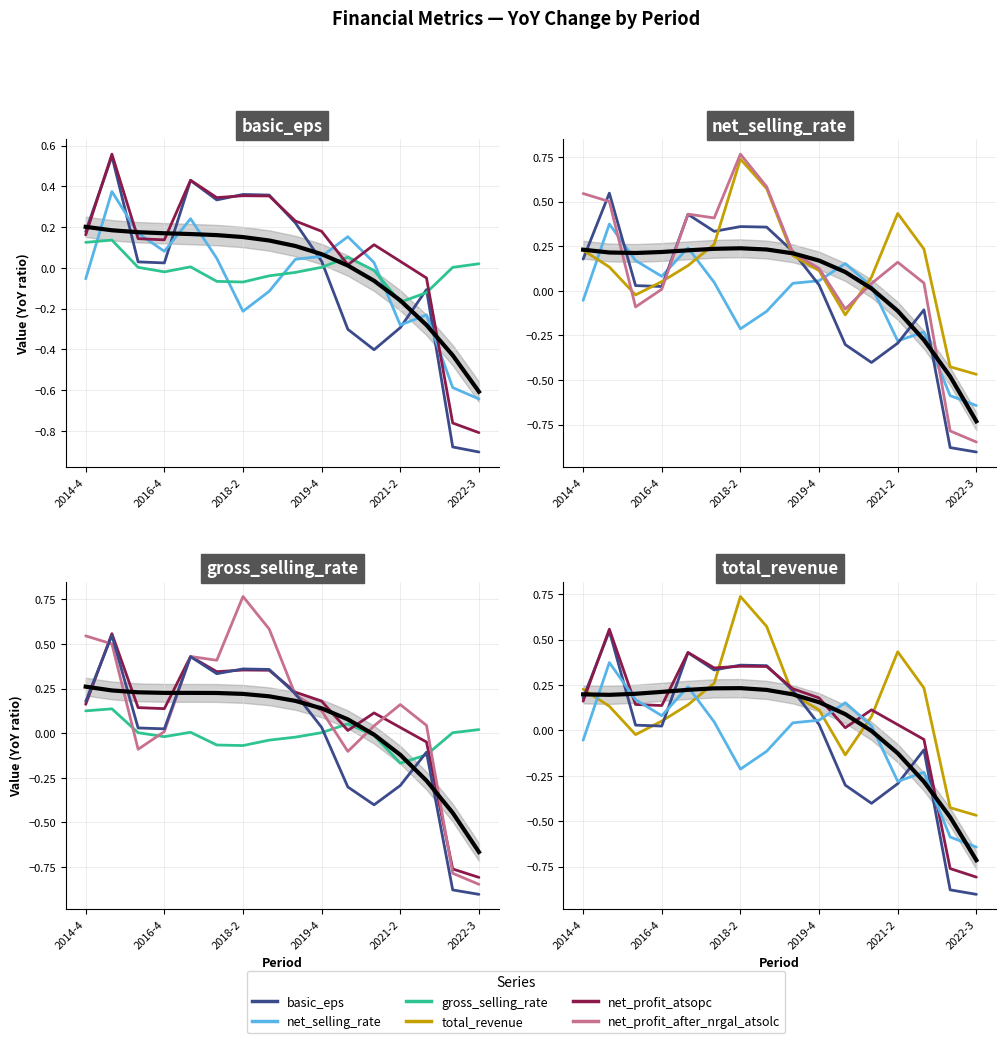

In net_profit_atsopc, how many points are higher than both neighbors (excluding endpoints)?

4